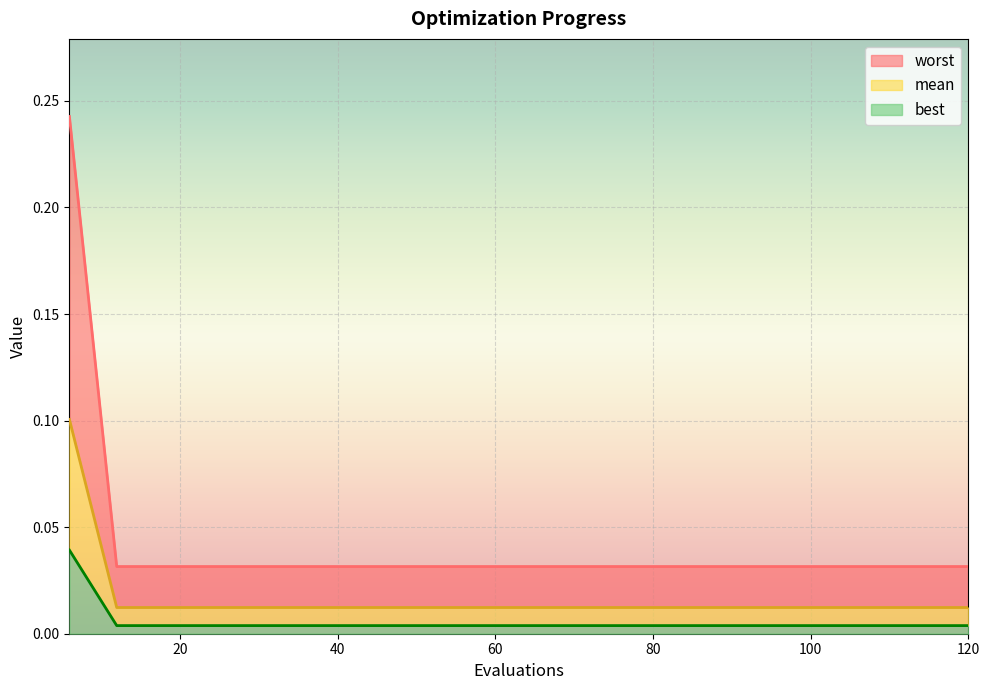

What are all the series names shown in the legend?

worst, mean, best